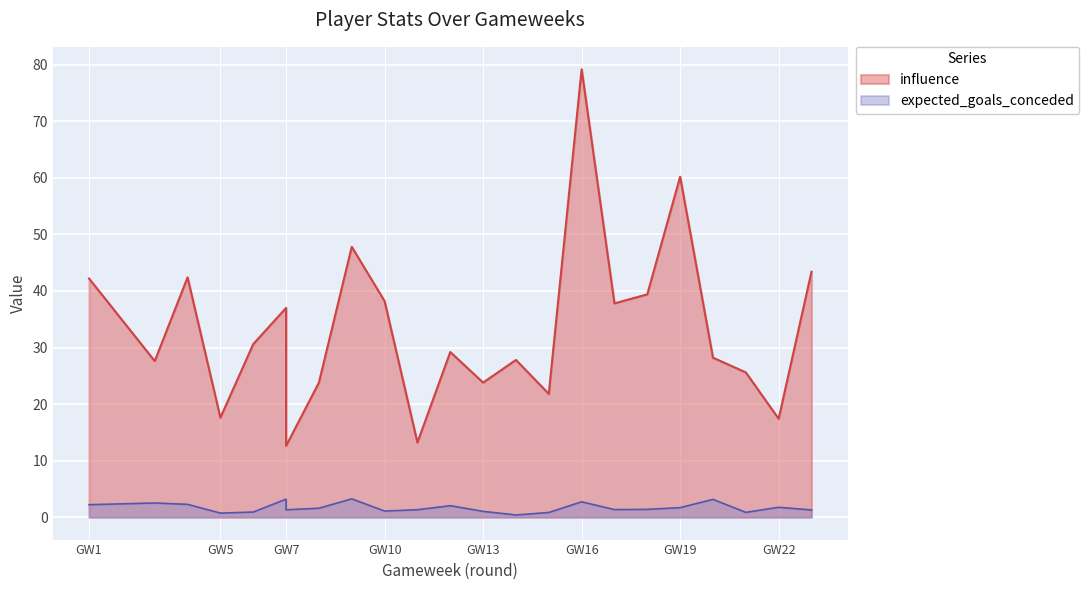

What is the lowest value of the influence series?

12.6